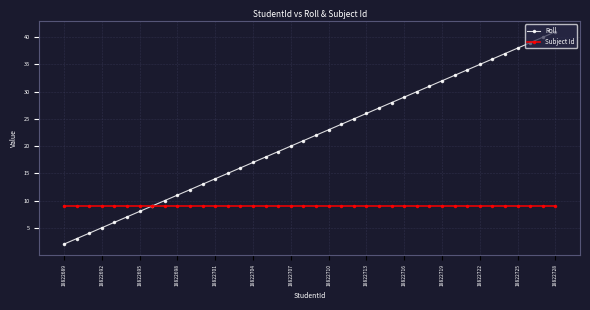

Rank the series by their average value, from lowest to highest.

Subject Id, Roll